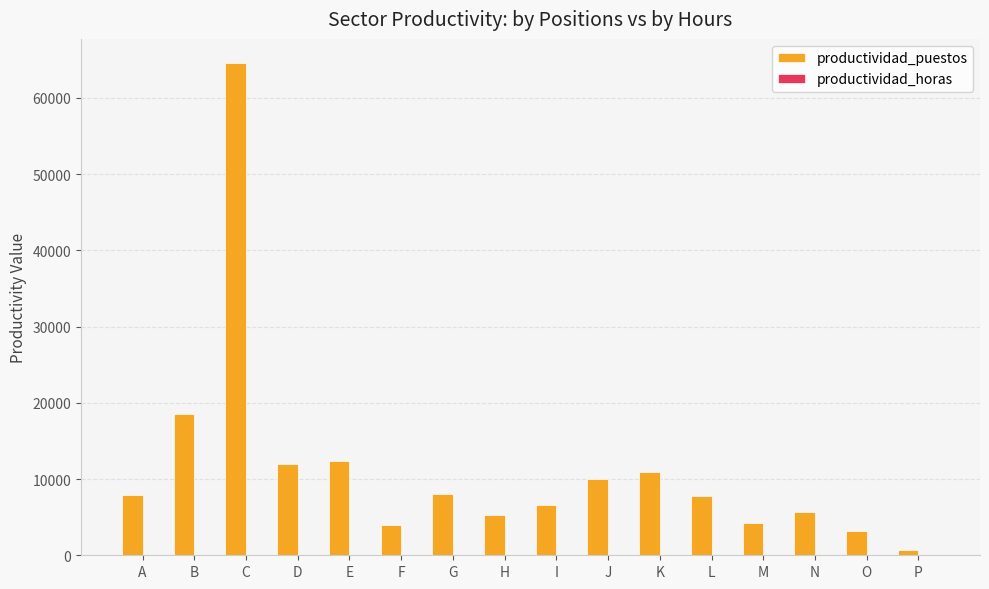

What is the average value of the productividad_puestos series?

11349.2